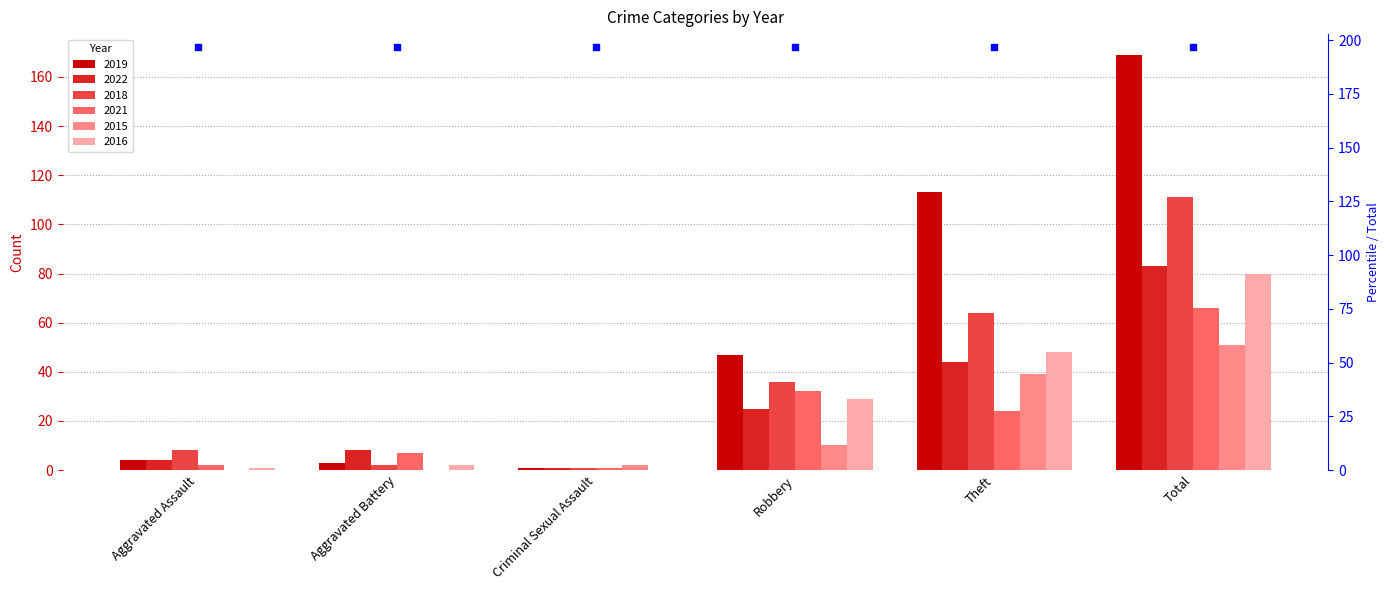

Which series contains the lowest Y value?

2015